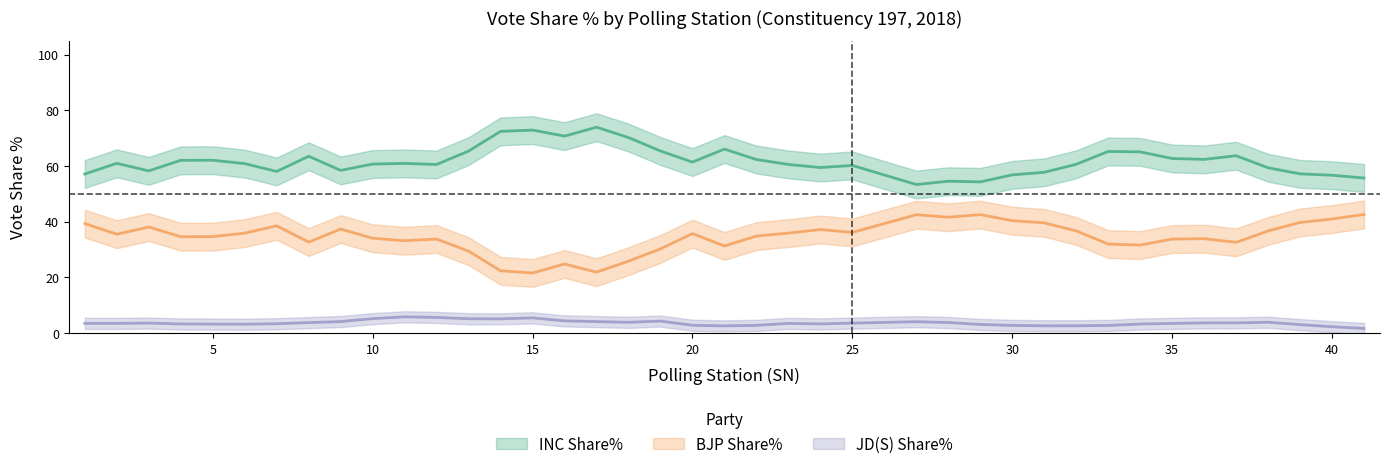

At which category does the chart reach its minimum across all series?

41